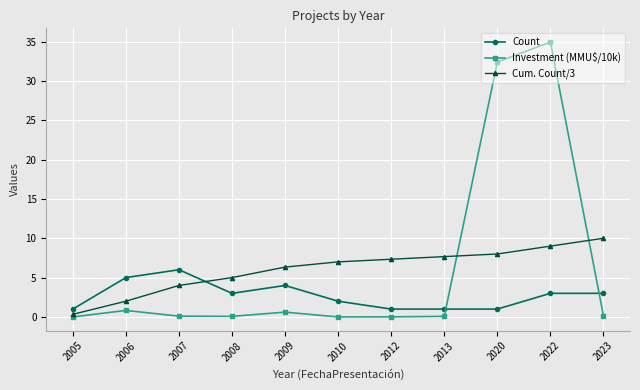

What value does the Cum. Count/3 series have at 2012?

7.3